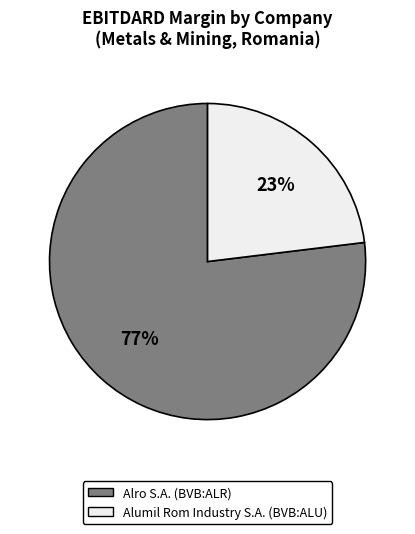

Is the sum of Alro S.A. (BVB:ALR) and Alumil Rom Industry S.A. (BVB:ALU) greater than half?

Yes